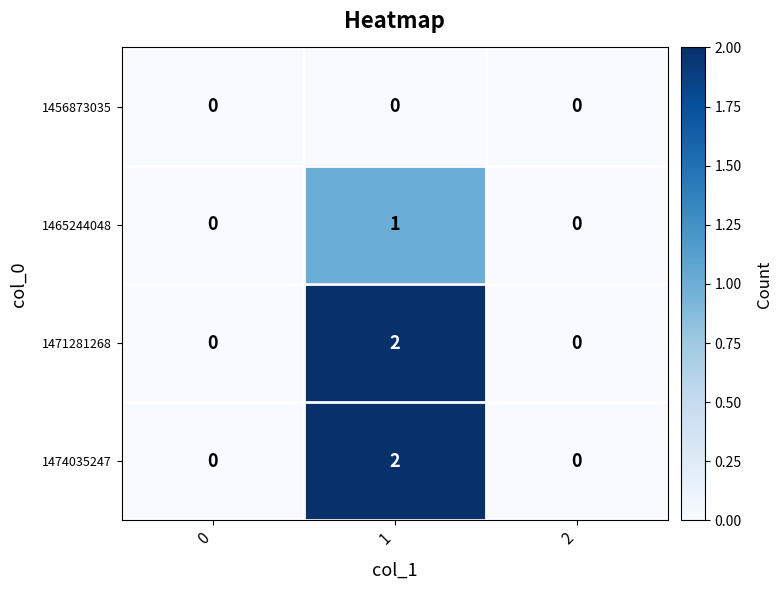

The value of 1474035247 at 2 is 0. True or false?

True